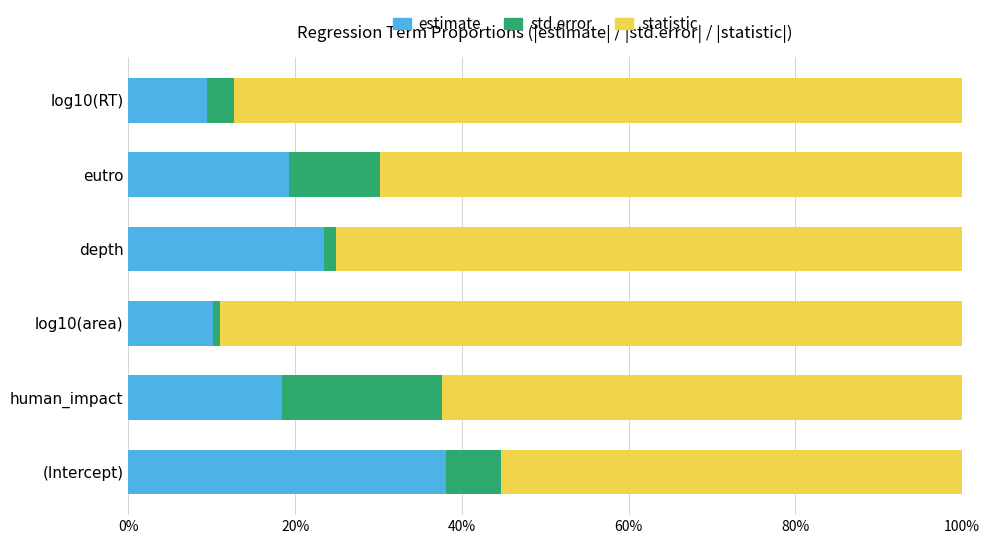

Is it true that estimate equals 29.2 at human_impact?

False